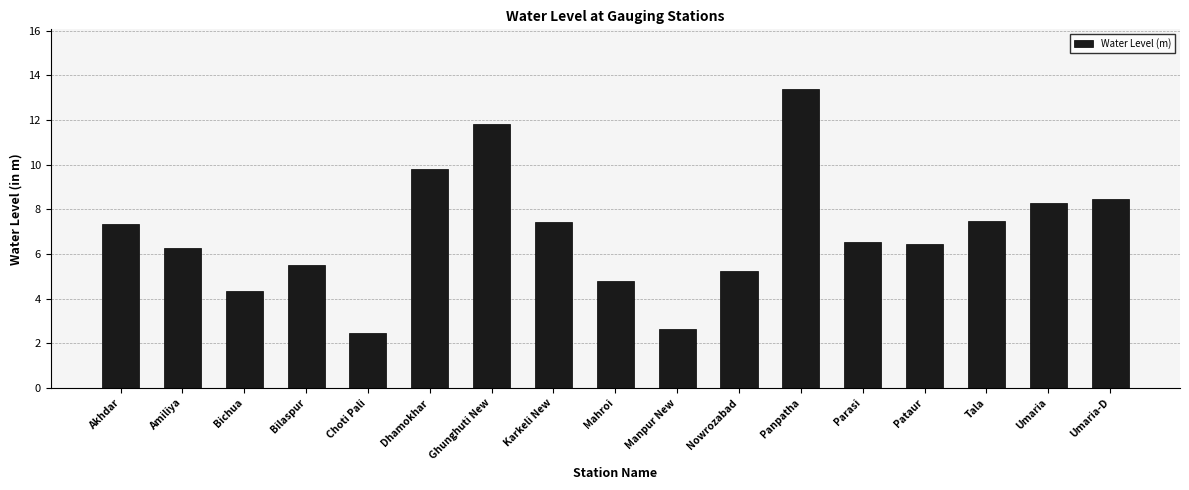

Where does the data first go above 6?

Akhdar